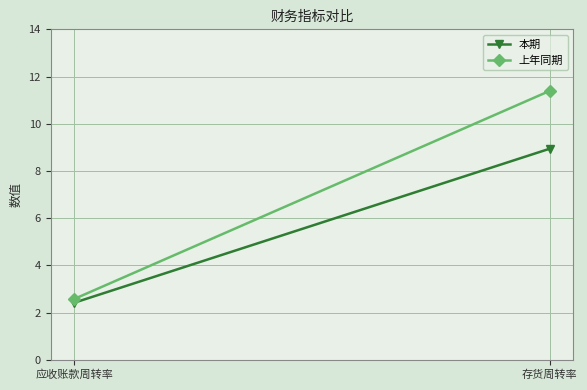

What are all the series names shown in the legend?

本期, 上年同期